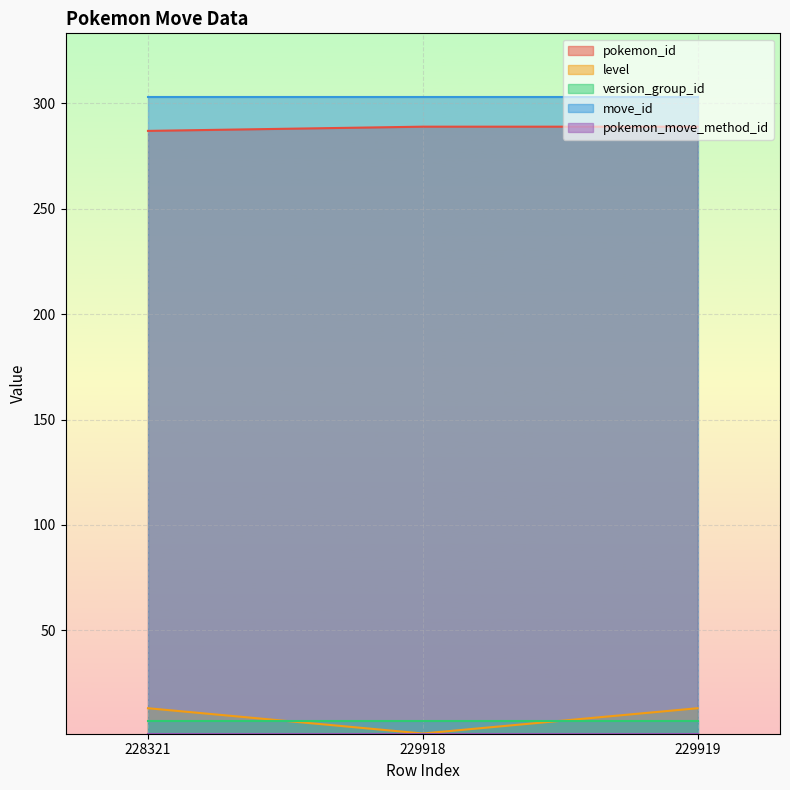

True or false: version_group_id has a value of 11 at 229919.

False